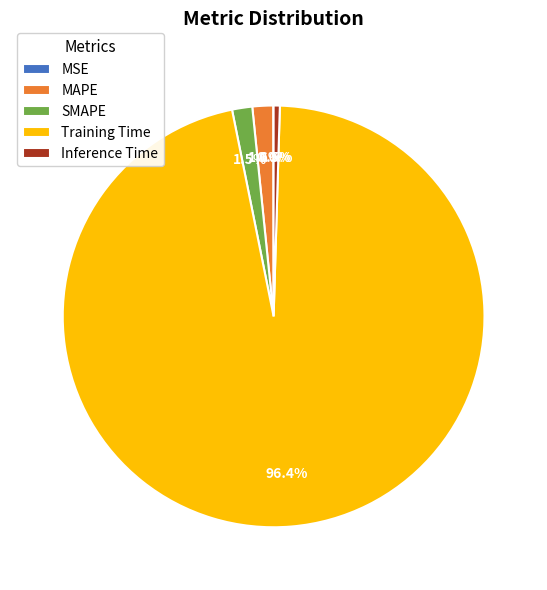

To the nearest percent, what is the difference between the largest and smallest slice percentages?

96%